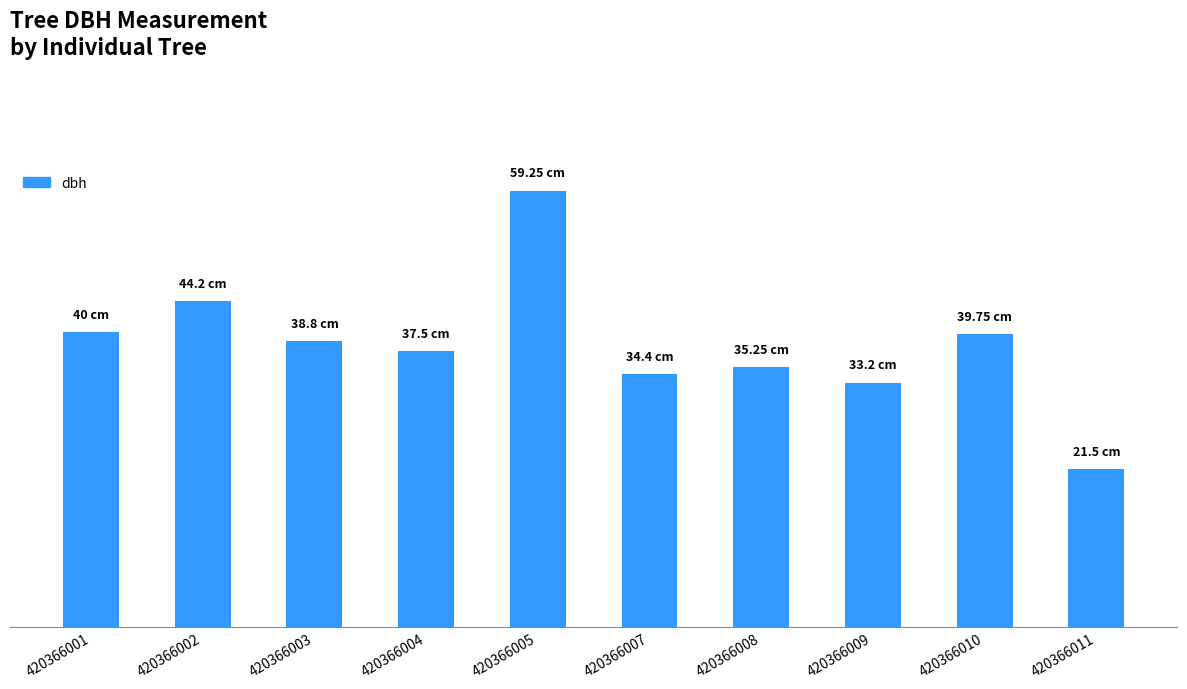

At which label does the data first exceed 38?

420366001